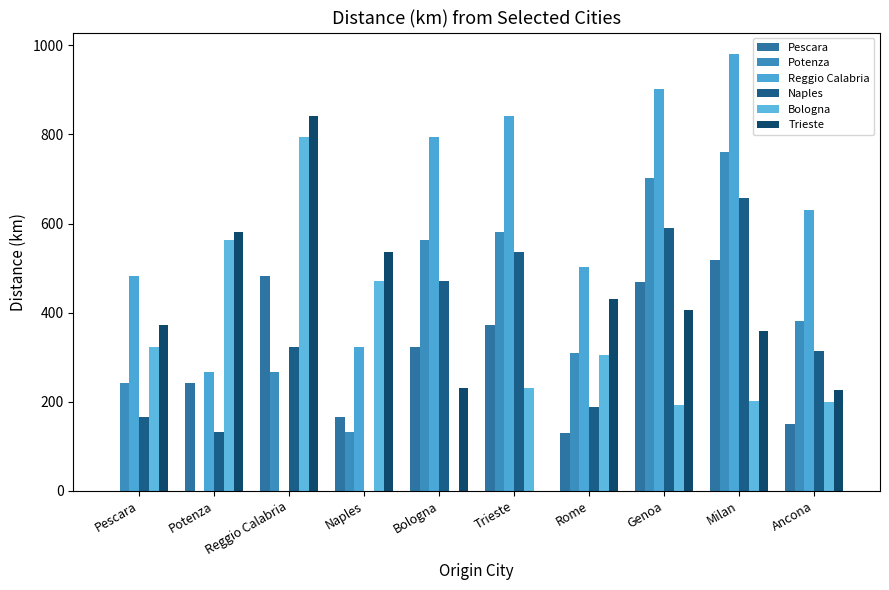

What is the difference between the second highest and minimum values in the Bologna series?

563.4